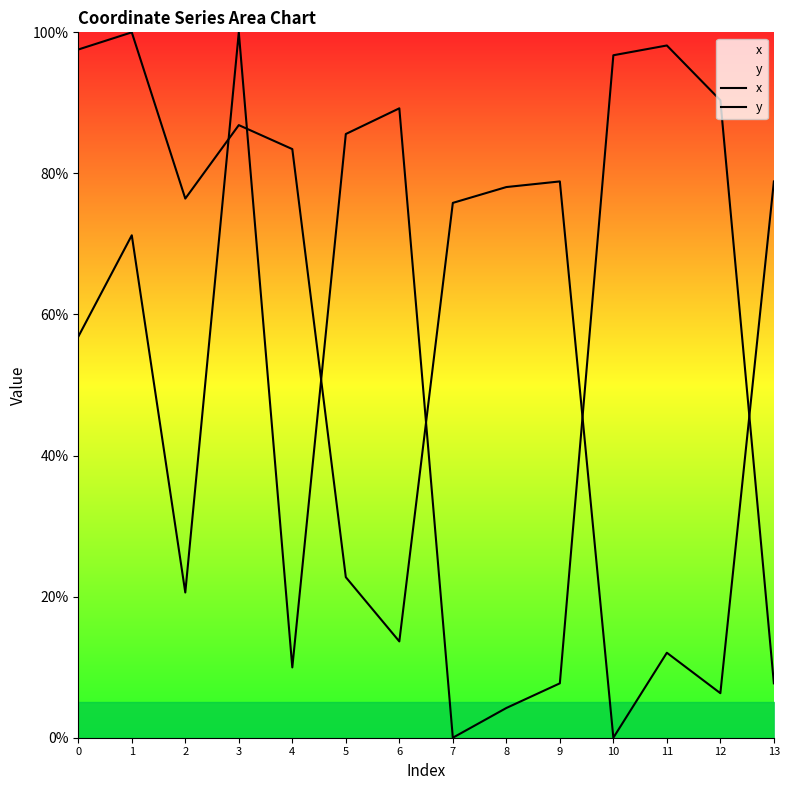

Reading right to left, extract all data points from this chart.

x: 7.7	90.4	98.1	96.8	7.7	4.2	0.0	89.2	85.6	10.0	100.0	20.6	71.2	56.9
y: 78.9	6.3	12.0	0.0	78.9	78.1	75.8	13.7	22.8	83.4	86.8	76.4	100.0	97.6